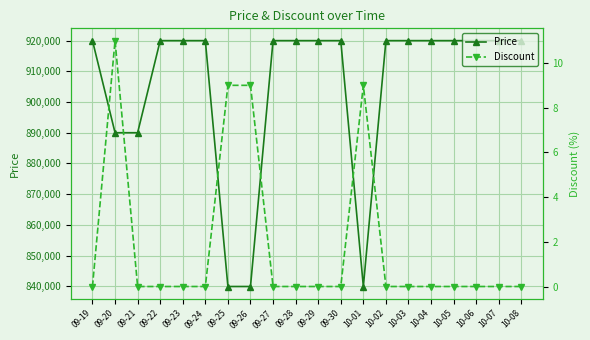

At how many categories does at least one series exceed 760113?

20